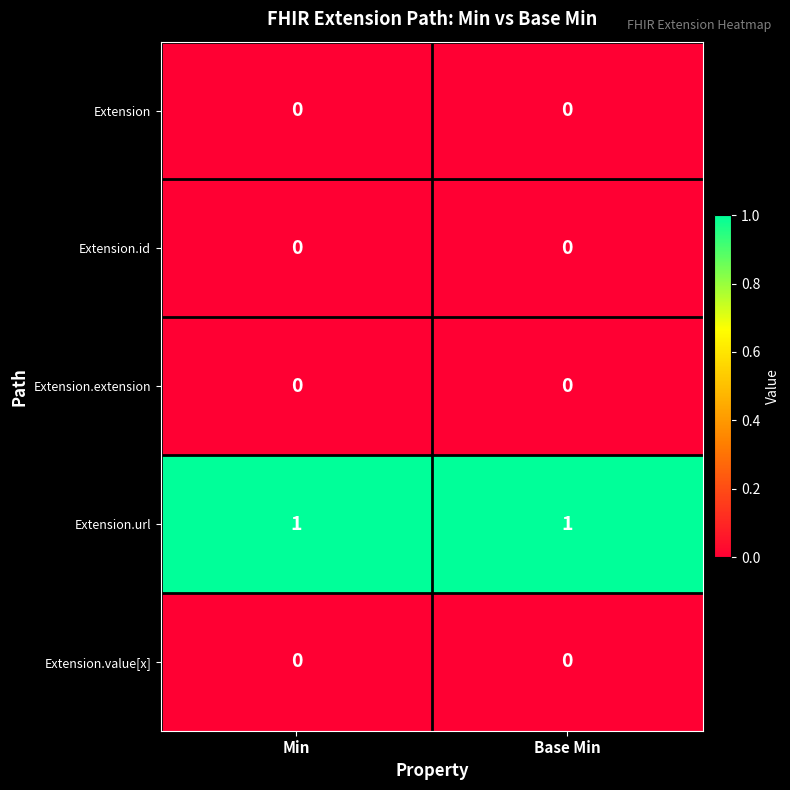

Count the number of data series in this chart.

5